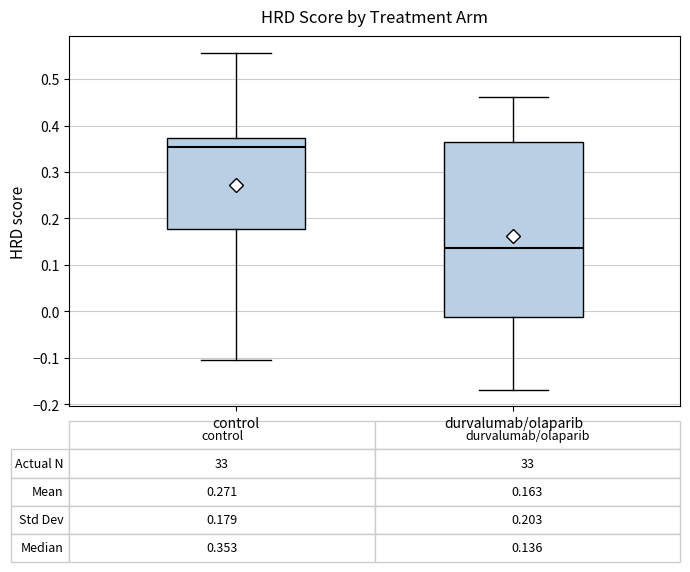

Which box is the tallest, from its lower edge to its upper edge?

durvalumab/olaparib